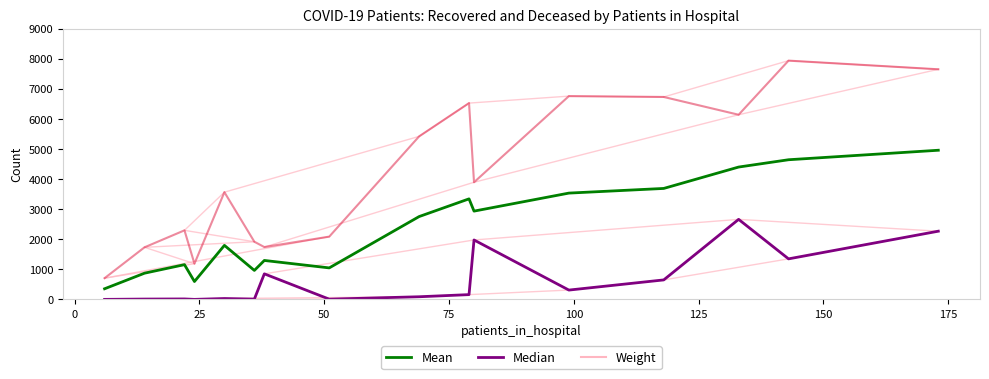

True or false: patients_recovered has a value of 2611 at 35-39.

False